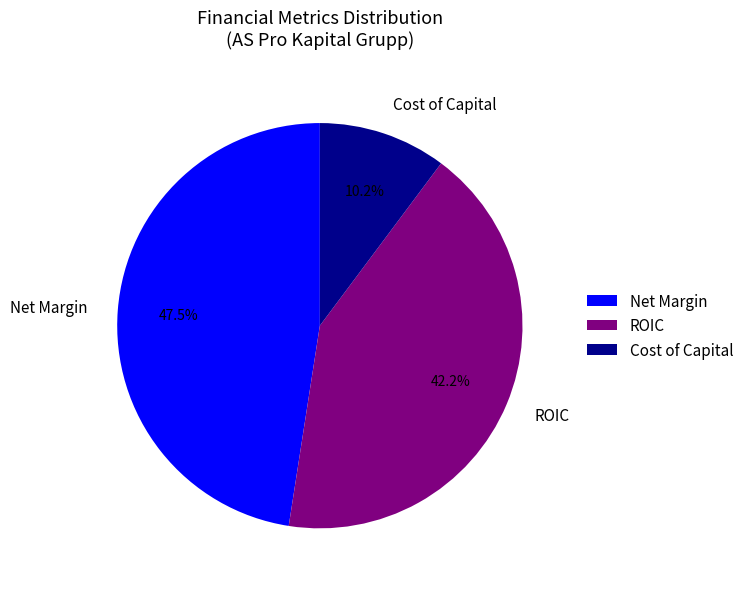

What is the ratio of the value at ROIC to the value at Net Margin?

0.9